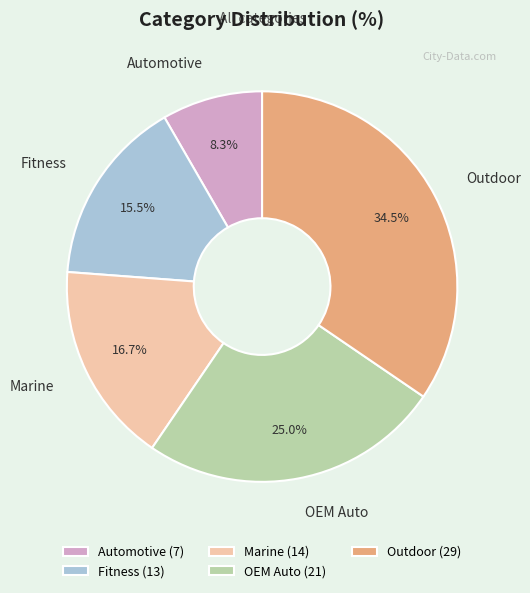

To the nearest percent, what is the difference between the largest and smallest slice percentages?

26%